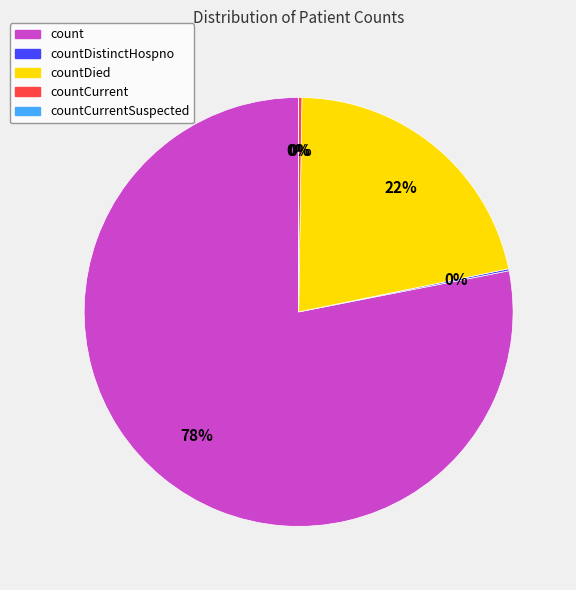

Does countCurrent represent more than half of the total?

No